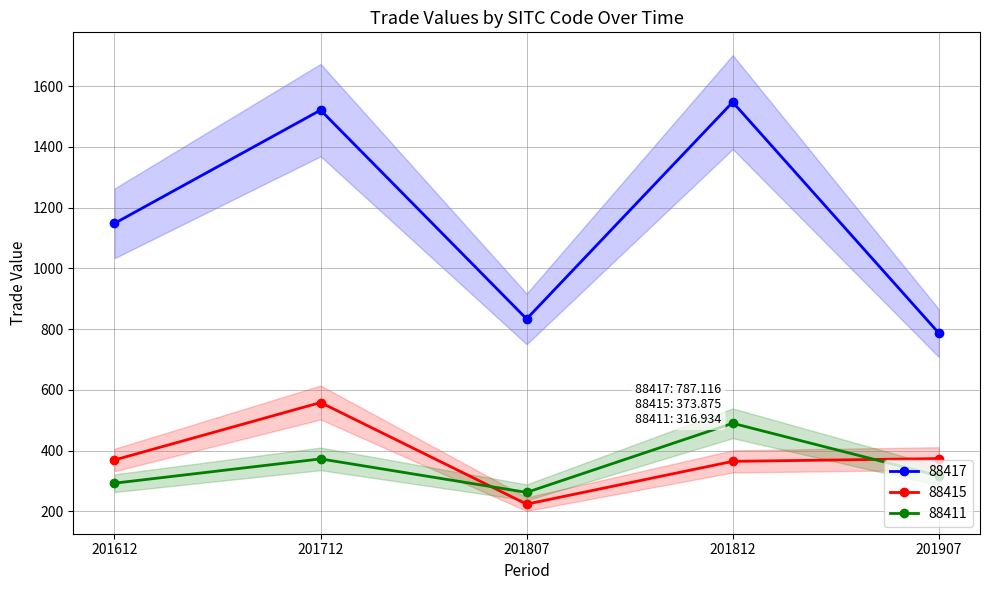

Which series has the largest total across all categories?

88417